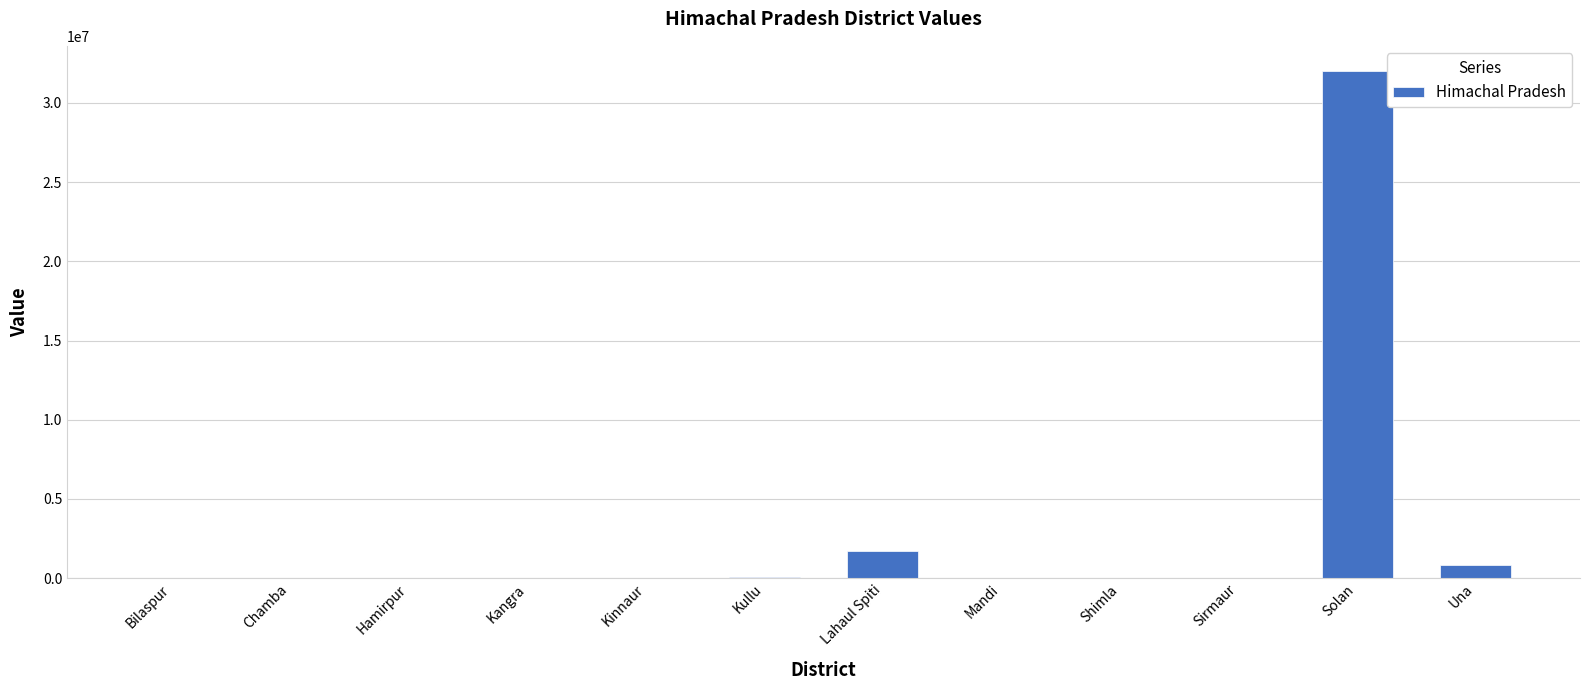

True or false: the data shows 0 at Bilaspur.

True